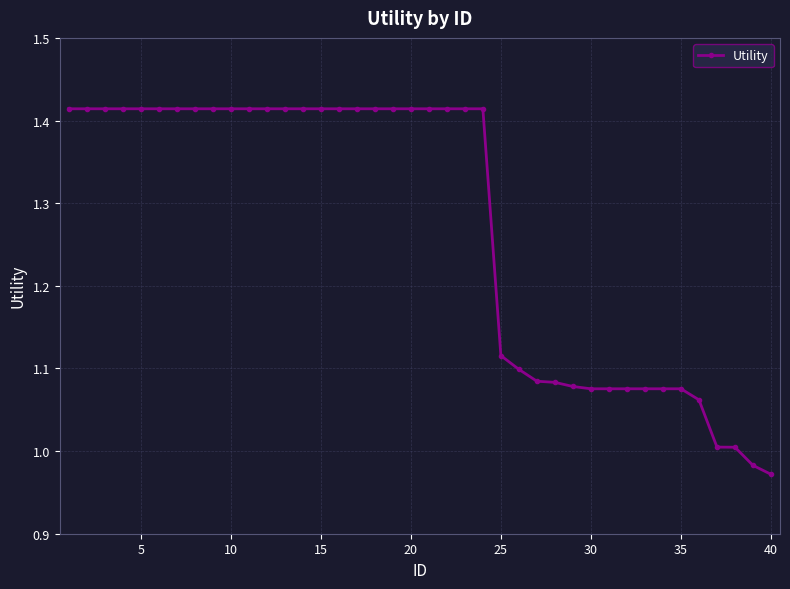

What is the average value?

1.3